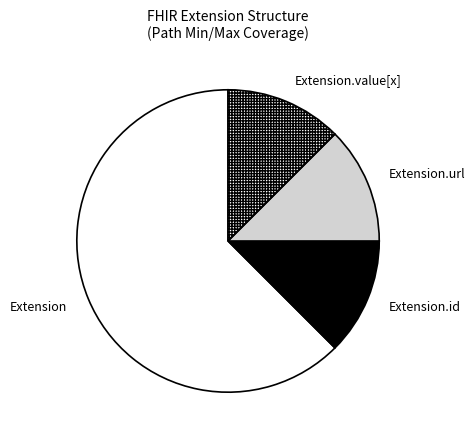

Is Extension.id the majority of the pie?

No